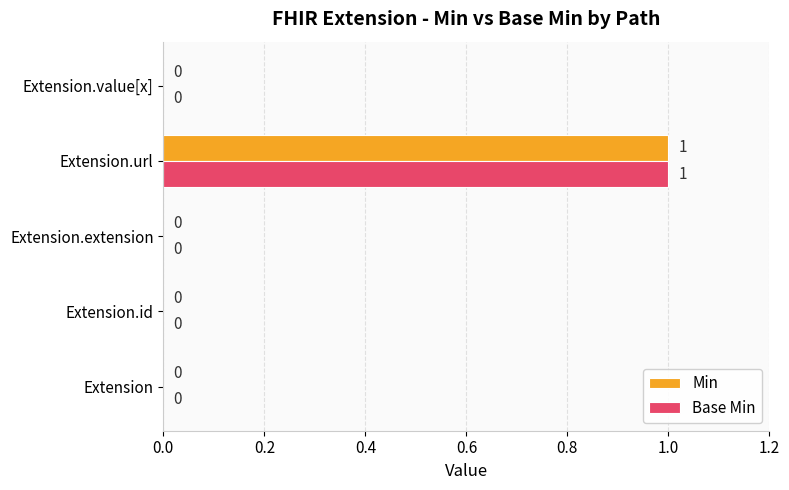

What is the maximum value for Base Min?

1